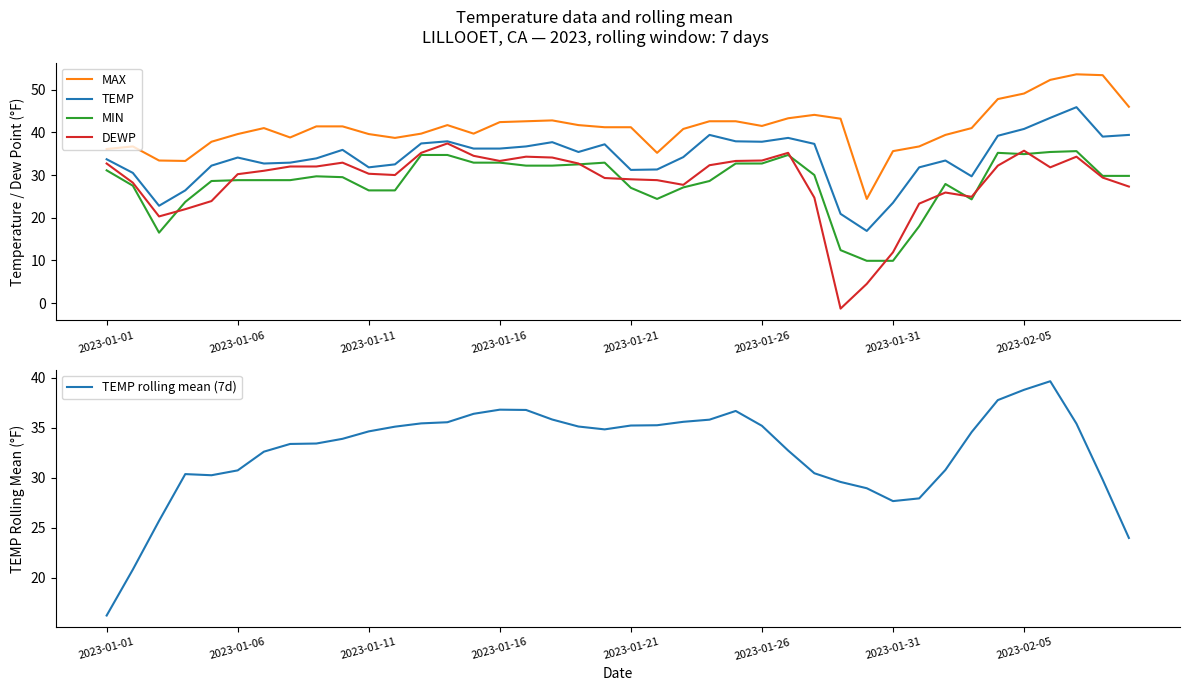

Which category has the lowest value across all series?

28